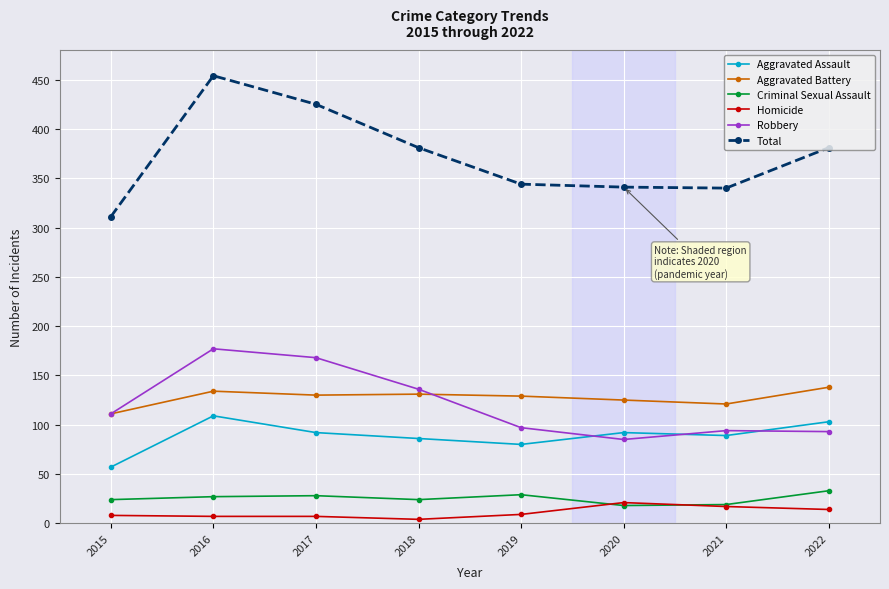

At which category does Total reach its first local peak?

2016